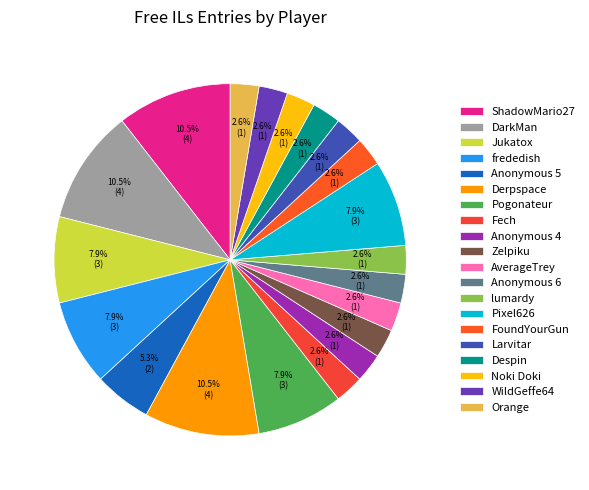

Combined, what portion of the pie is Pixel626 and Zelpiku?

10.5%